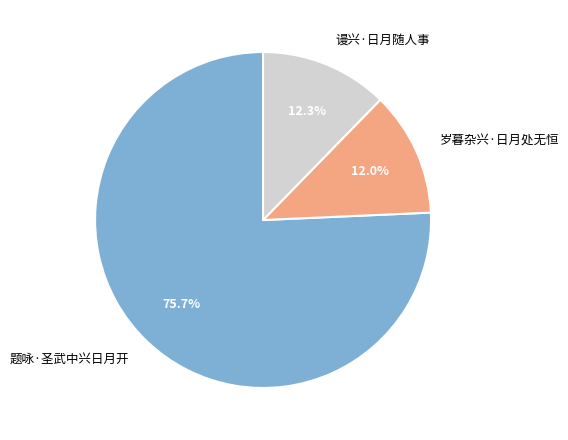

How many slices are in this pie chart?

3